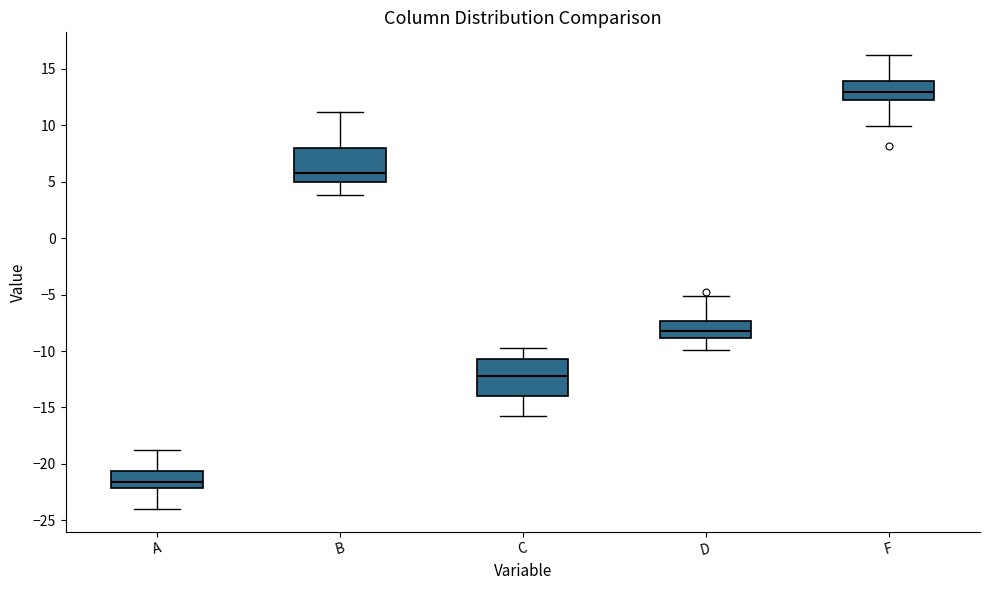

Where does the upper whisker of the box for D end on the y-axis? The values are not printed on the chart, so give them approximately, as read against the axis.

-5.0